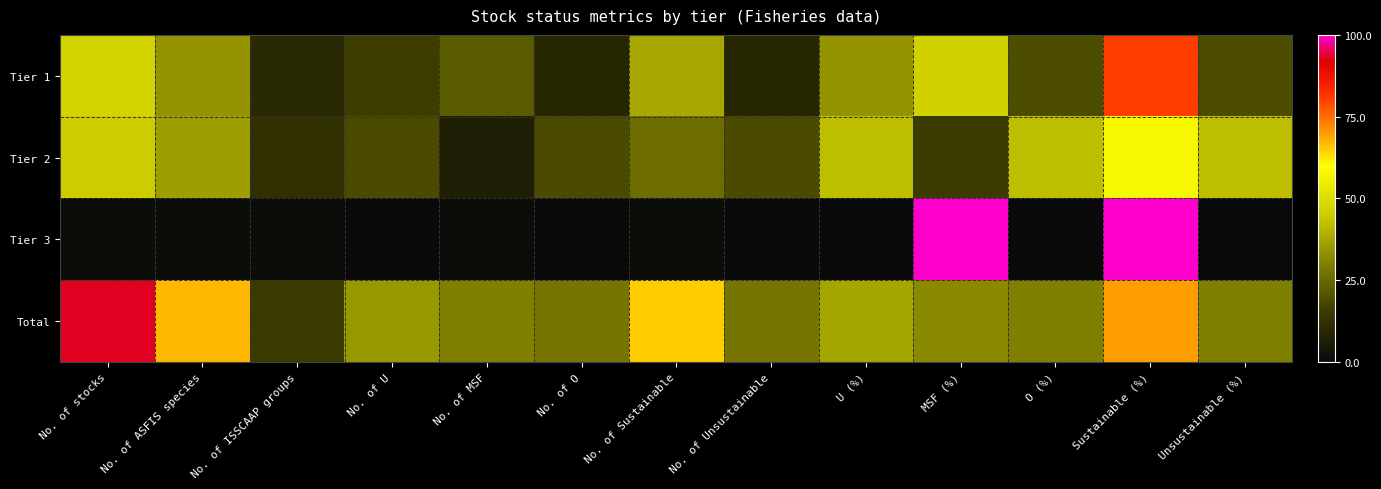

Rank the series by their maximum value, from lowest to highest.

Tier 2, Tier 1, Total, Tier 3